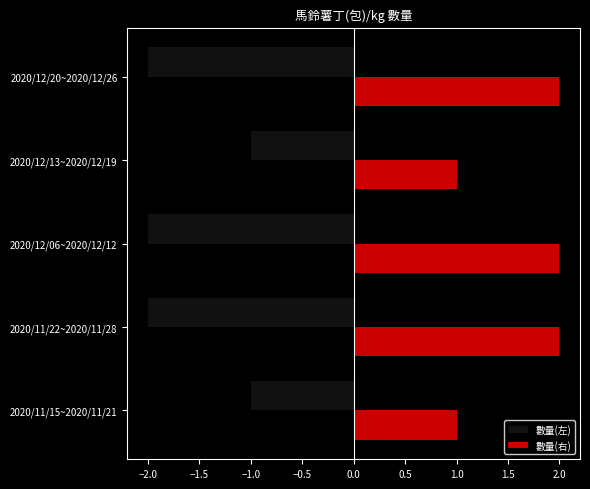

Which category has the highest value across all series?

2020/11/22~2020/11/28